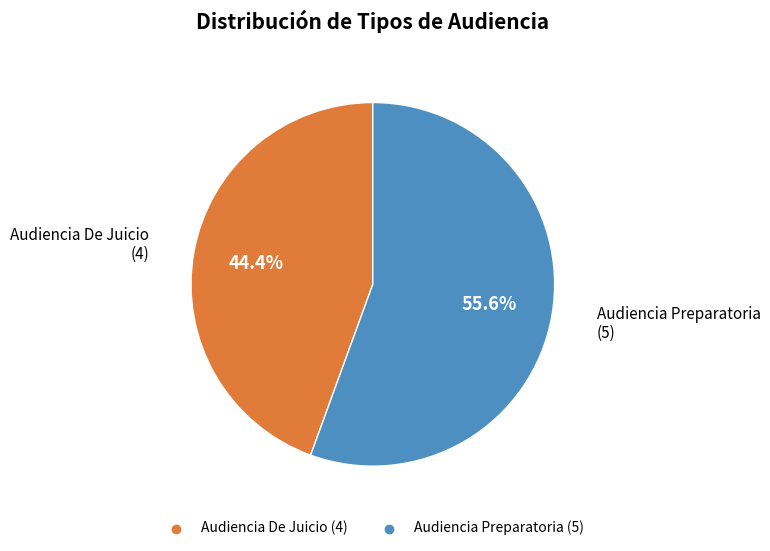

To the nearest percent, what is the combined percentage of Audiencia De Juicio and Audiencia Preparatoria?

100%